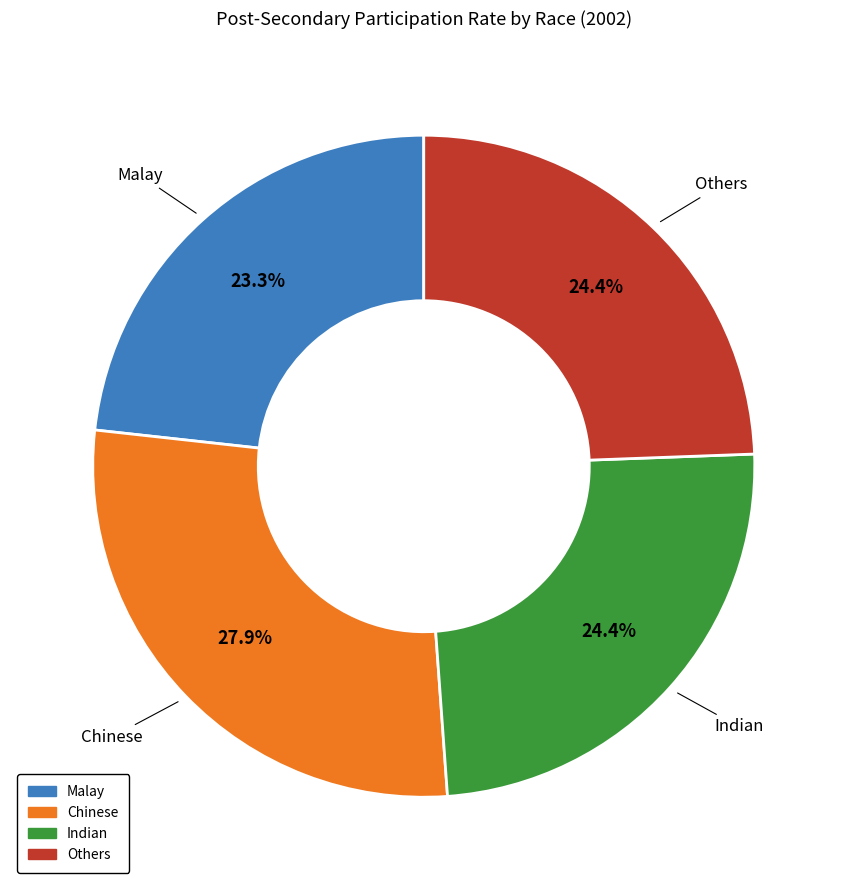

What percentage is NOT represented by Chinese?

72.1%